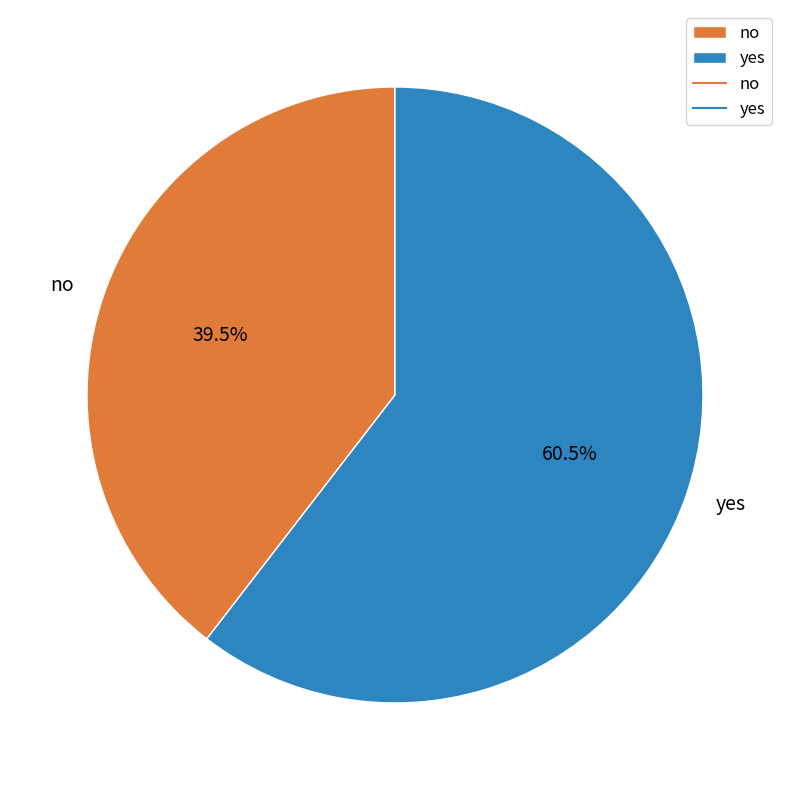

To the nearest percent, what is the average slice percentage?

50%